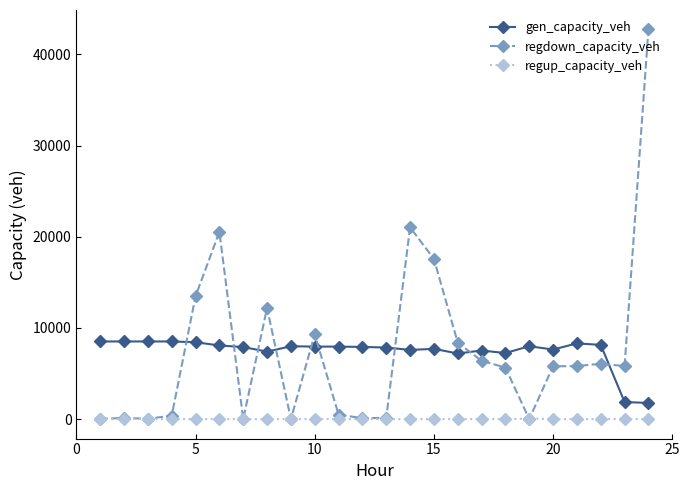

Rank the series by their maximum value, from highest to lowest.

regdown_capacity_veh, gen_capacity_veh, regup_capacity_veh